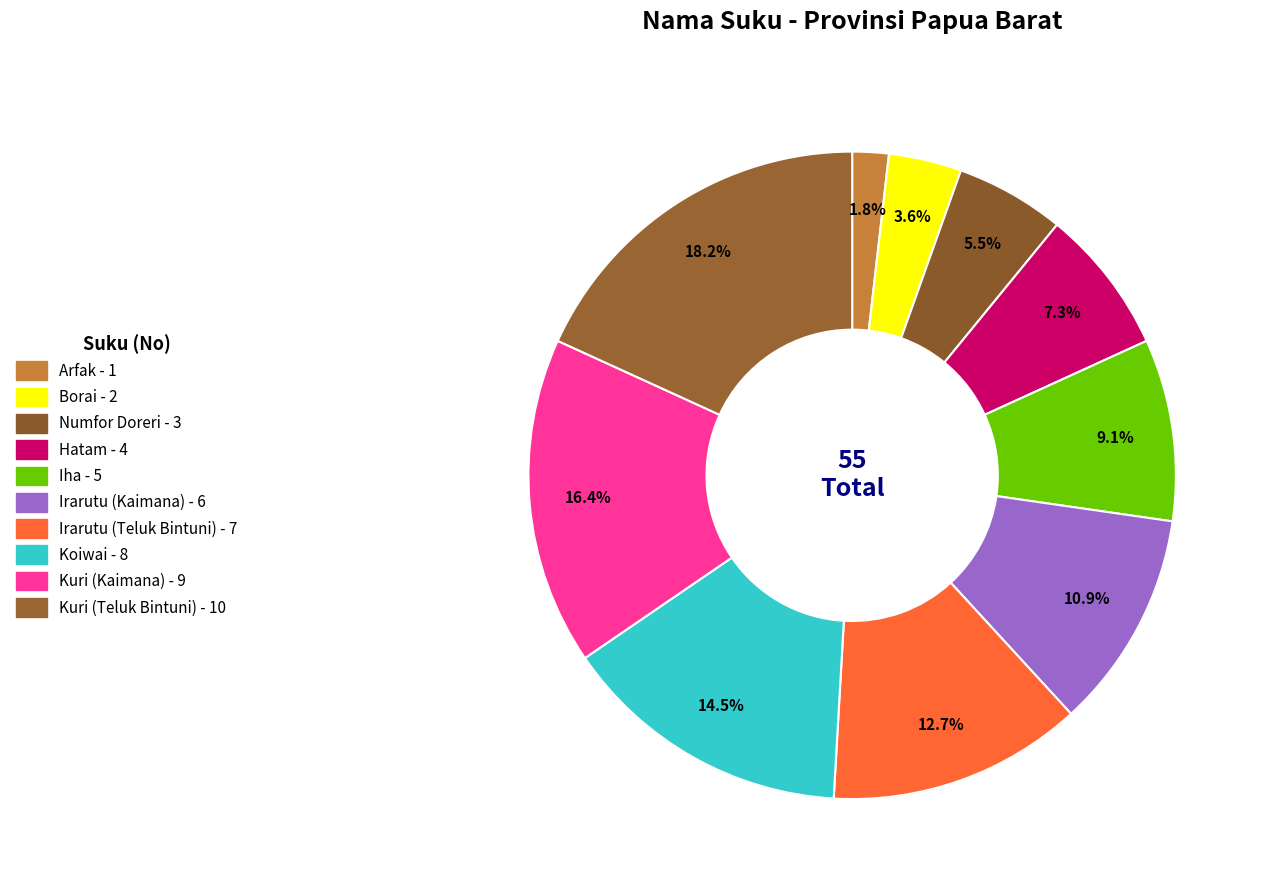

How many slices are in this pie chart?

10